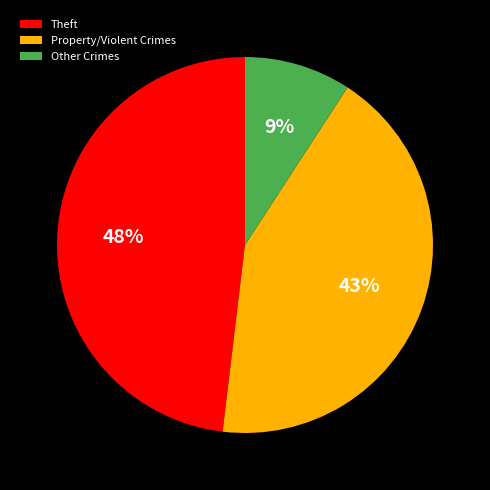

Does any single category account for the majority?

No